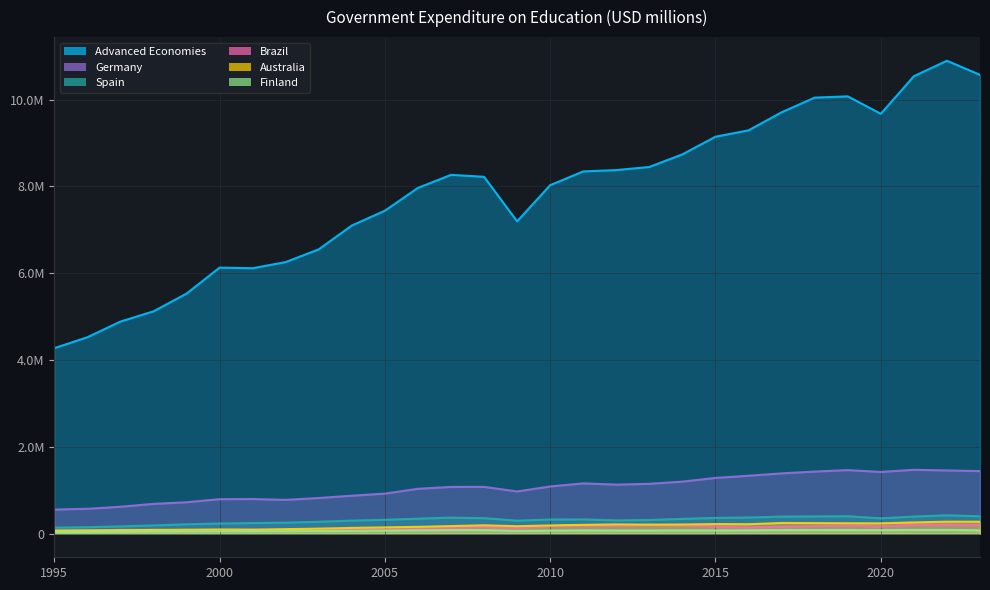

What is the sum of the Brazil values at 2013 and 2007?

331833.1